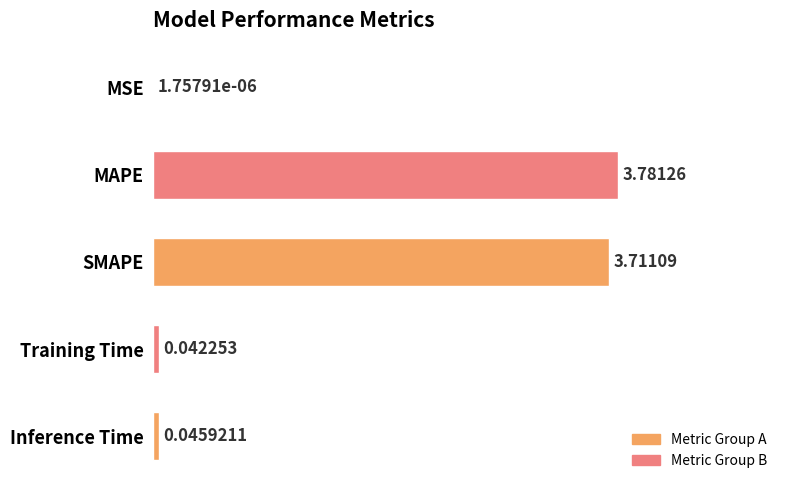

What is the sum of all values?

7.6